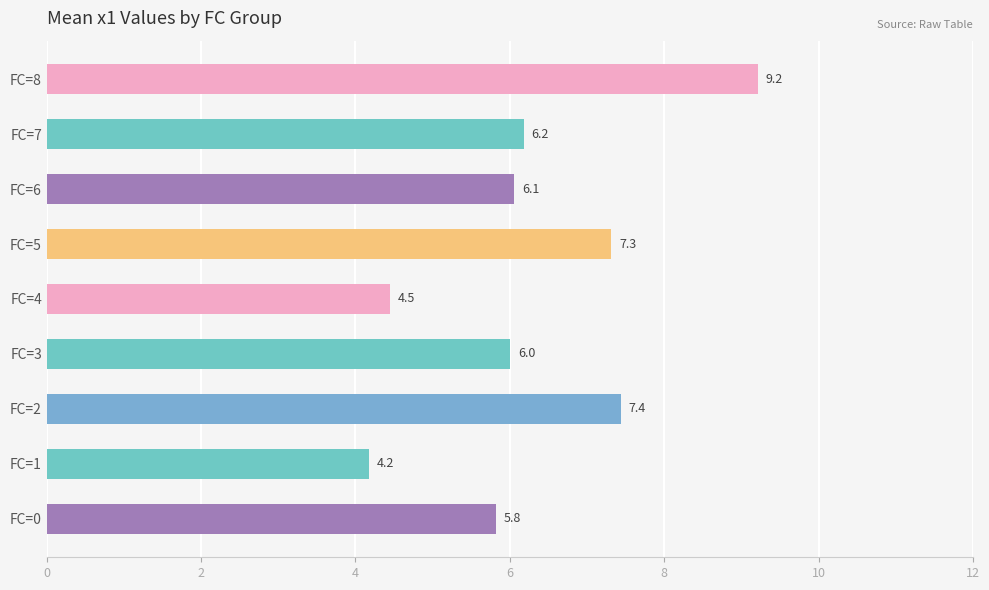

Approximately how many times larger is the value at FC=2 compared to FC=6?

1.2